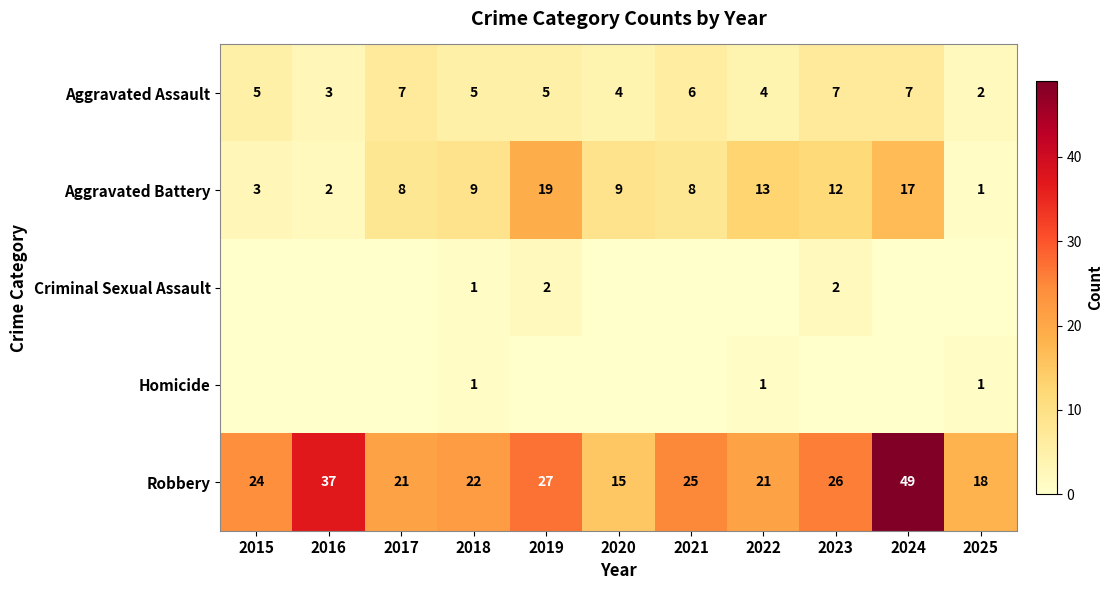

Is the value of Robbery at 2017 greater than the value of Aggravated Battery at 2022?

Yes